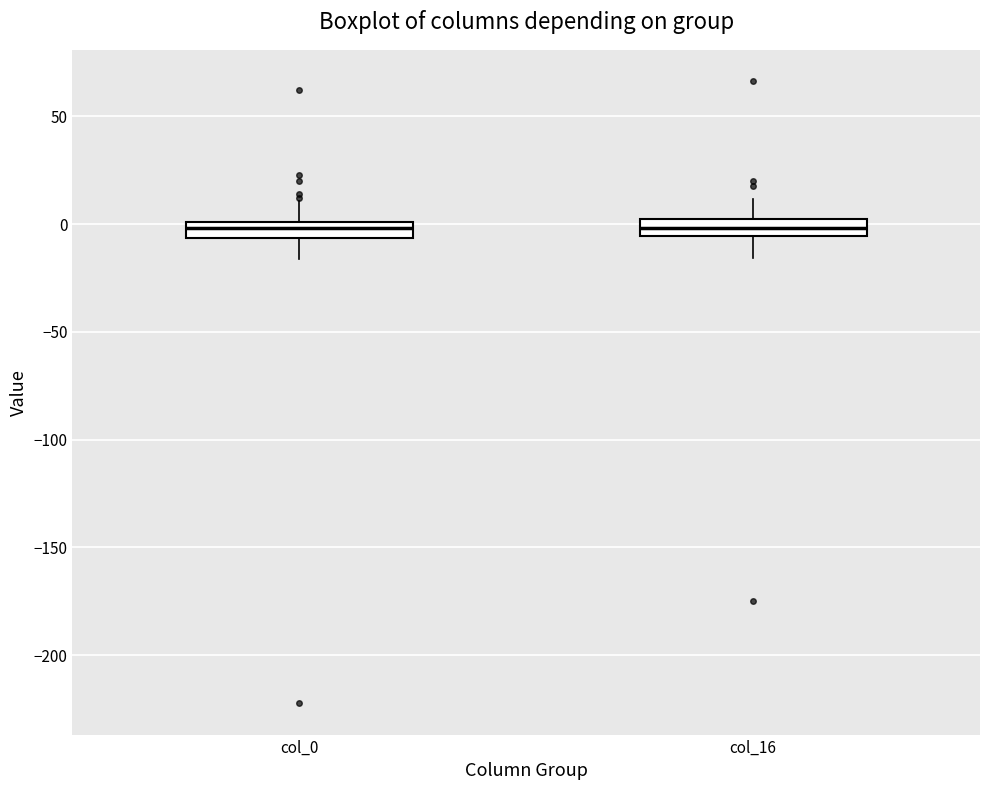

Where does the lower whisker of the box for col_0 end on the y-axis? The values are not printed on the chart, so give them approximately, as read against the axis.

-15